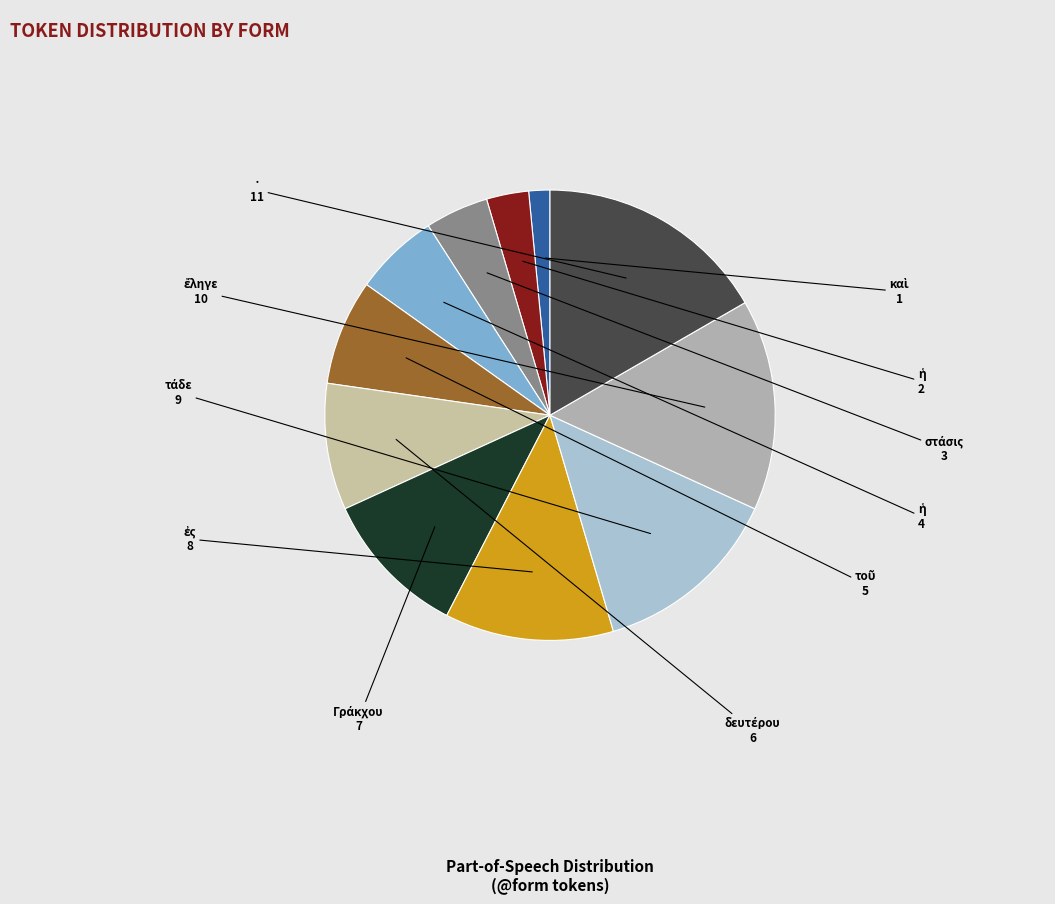

To the nearest percent, what is the difference between the largest and smallest slice percentages?

15%